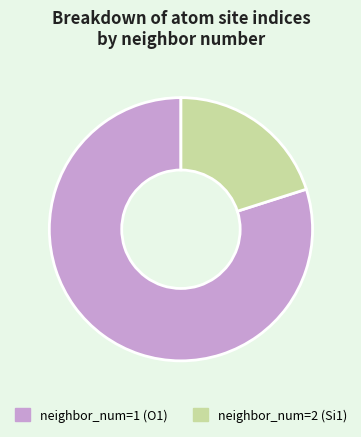

Which has a higher value, neighbor_num=2 (Si1) or neighbor_num=1 (O1)?

neighbor_num=1 (O1)